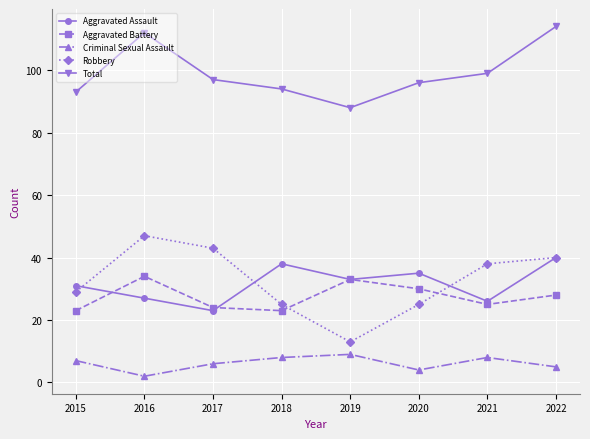

Which series has the largest range (max minus min)?

Robbery